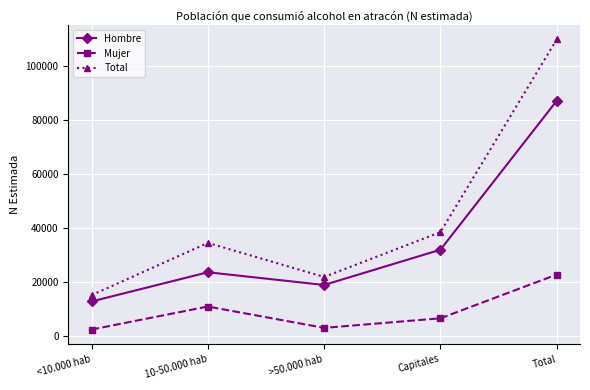

Is the value of Total at >50.000 hab greater than the value of Hombre at Capitales?

No